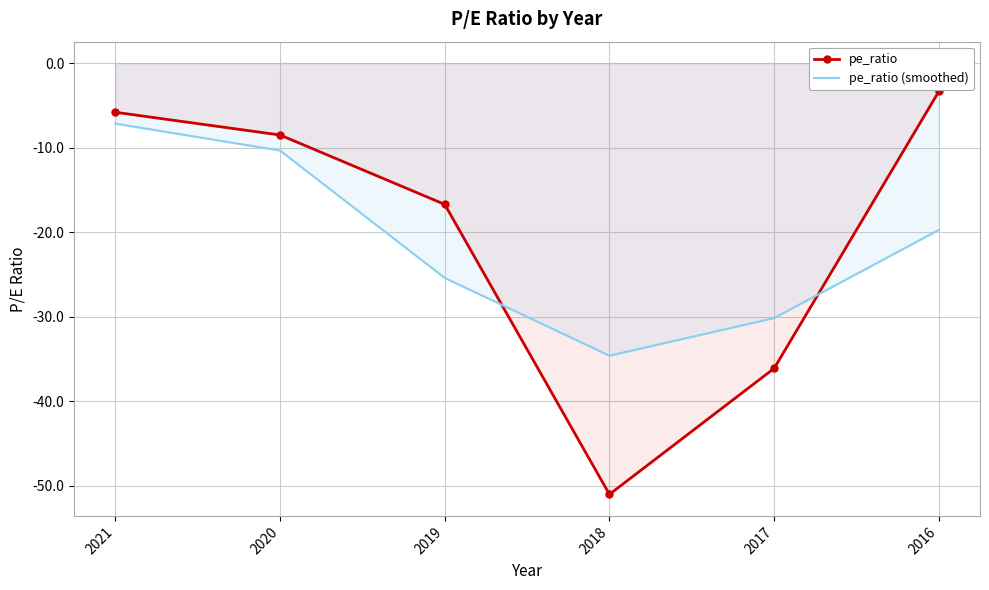

At which category is the sum across all series the highest?

2021